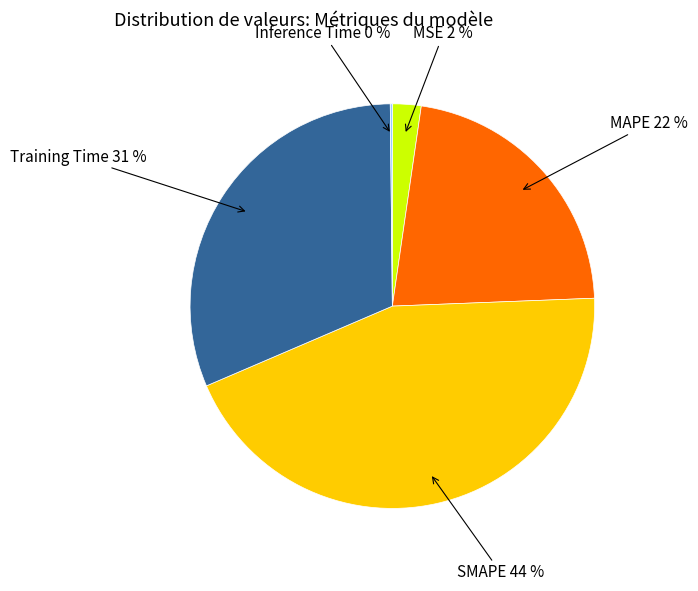

Do MAPE and MSE together represent more than half of the pie?

No